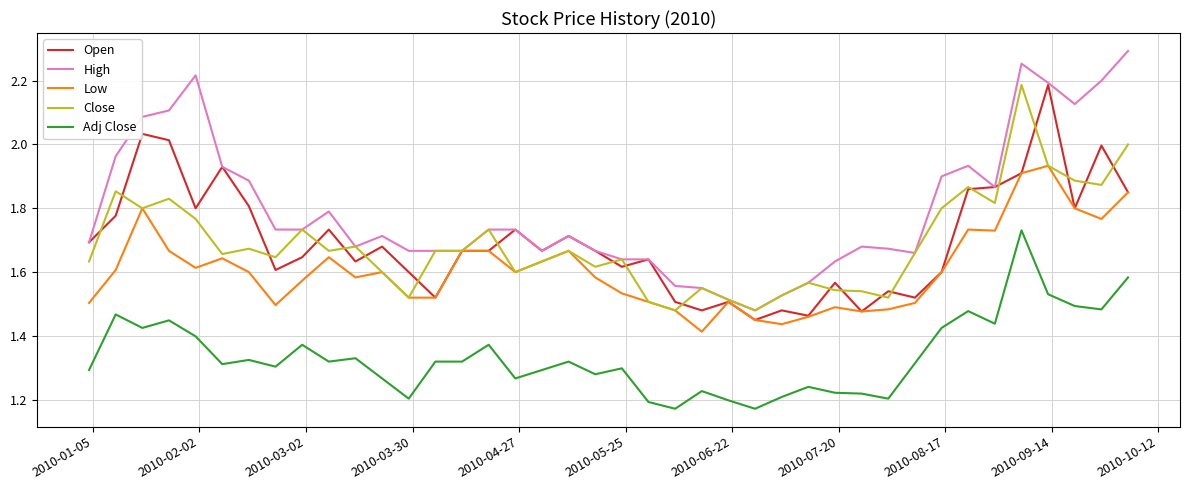

Which series has the largest total across all categories?

High